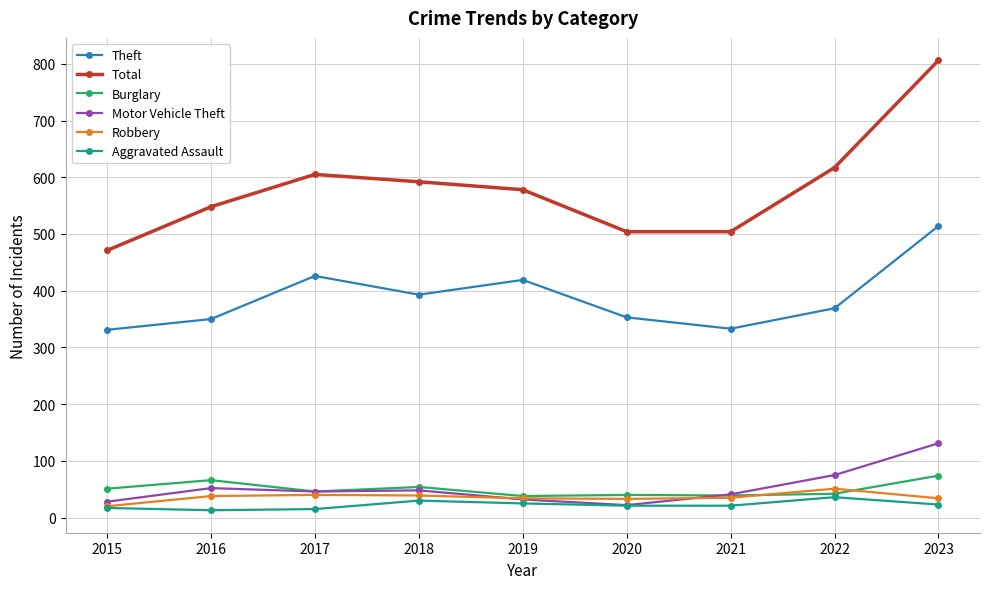

What is the maximum value for Robbery?

51